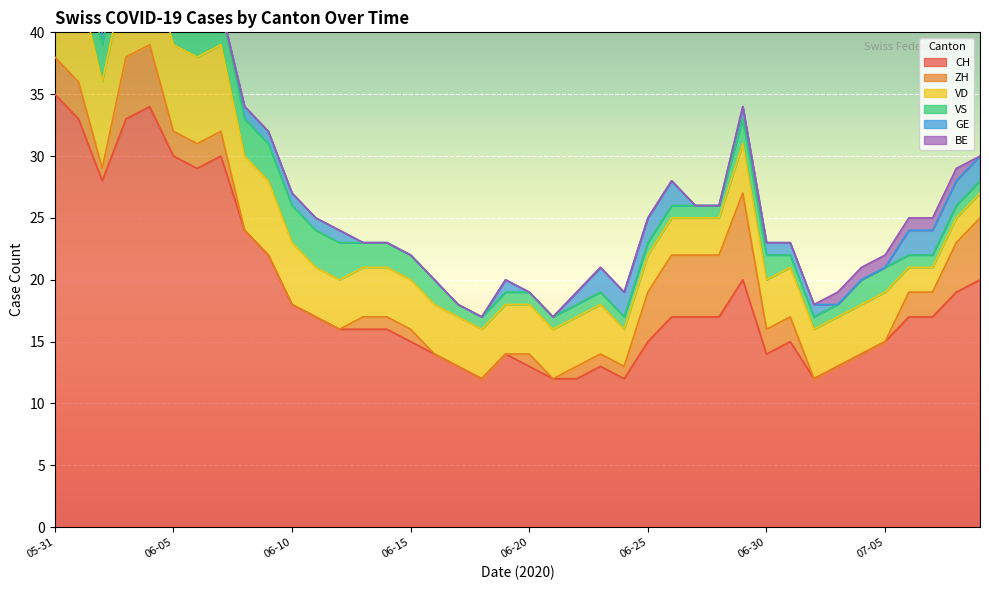

What is the greatest value displayed?

35